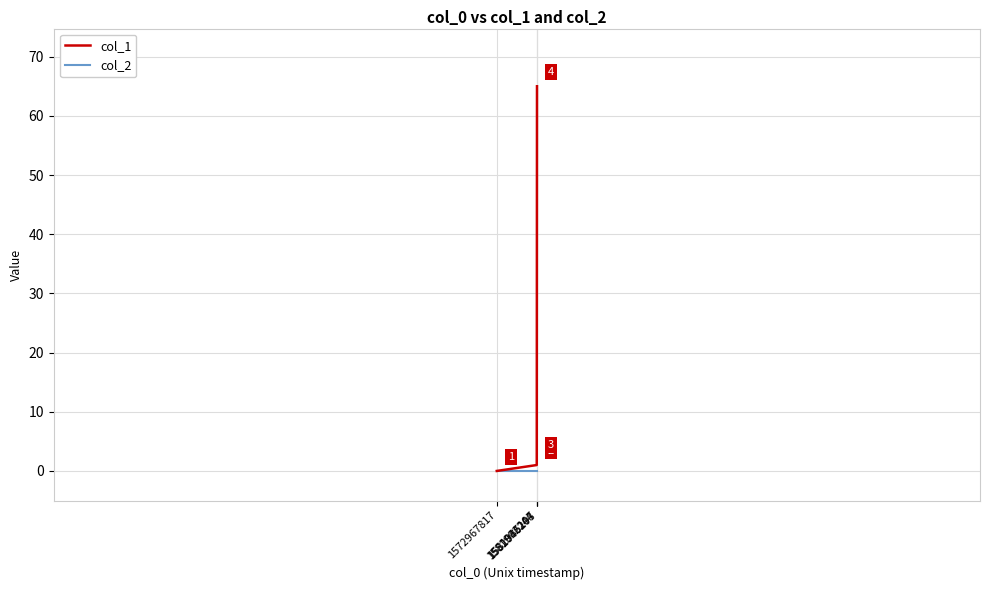

Reading left to right, list all the values displayed in this chart.

col_1: 1572967817=0	1581985197=1	1581992244=2	1582046208=65
col_2: 1572967817=0	1581985197=0	1581992244=0	1582046208=0